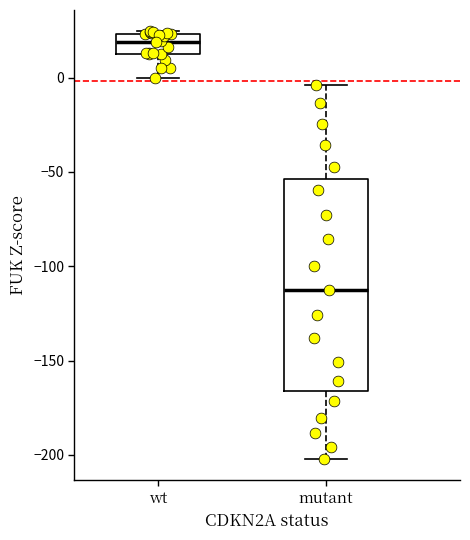

Where is the lower edge of the box for wt on the y-axis? The values are not printed on the chart, so give them approximately, as read against the axis.

15